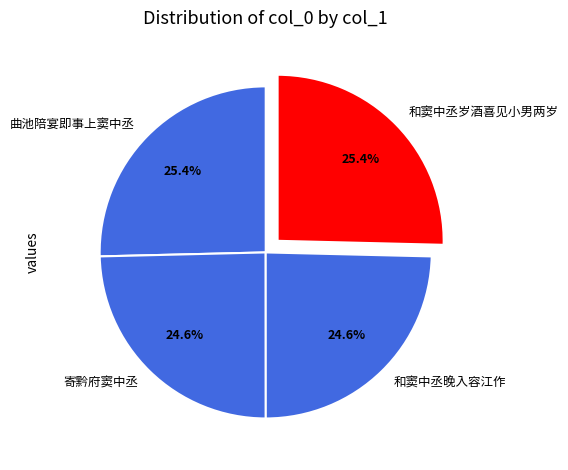

What portion of the pie excludes 曲池陪宴即事上窦中丞?

74.6%